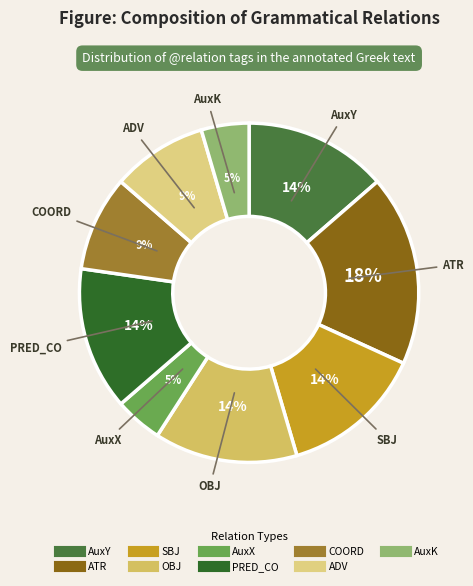

How many segments does this pie chart have?

9